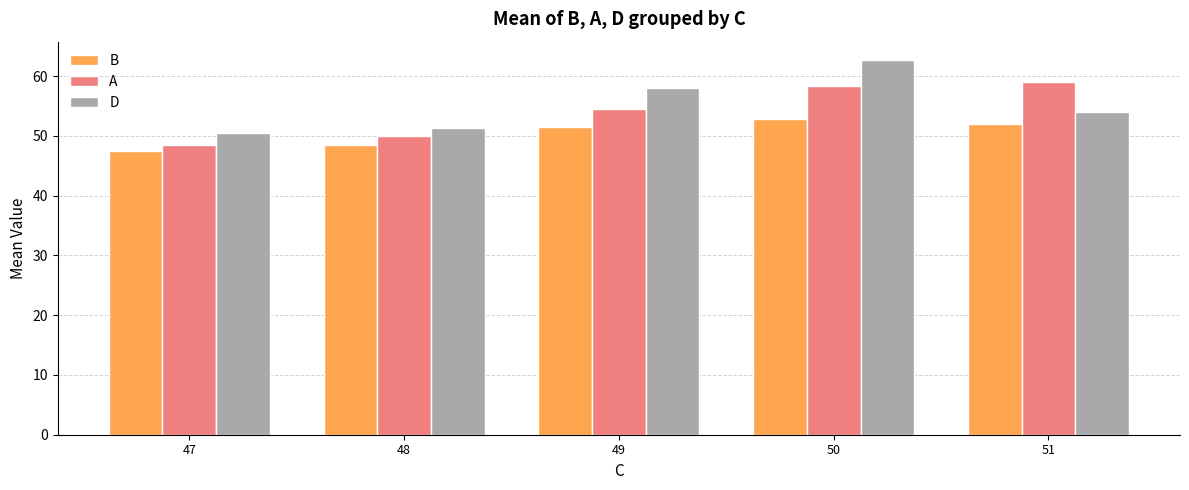

Which series changed the most between 47 and 50?

D